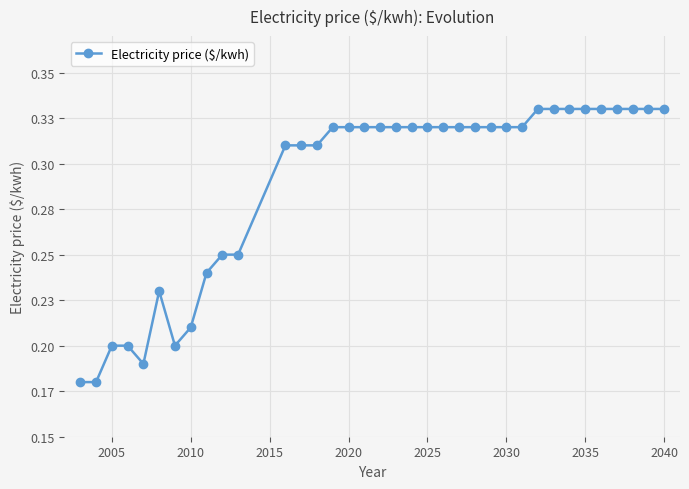

Is this an area chart (filled region under the line)?

No